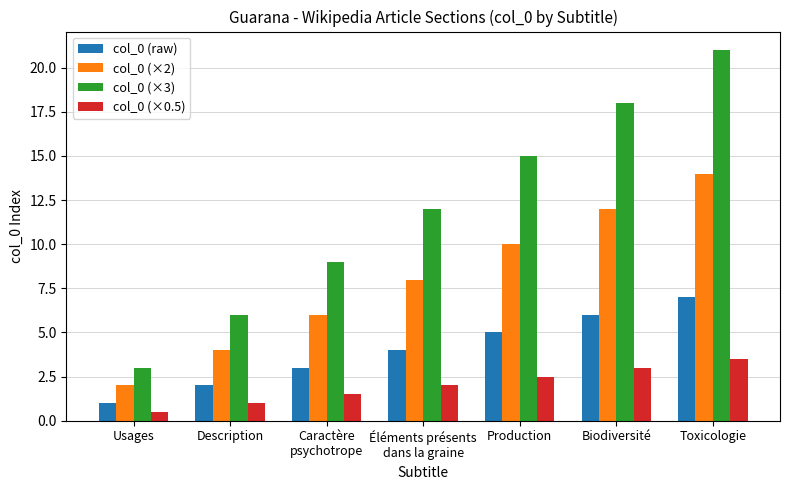

What position from the left is Production?

5